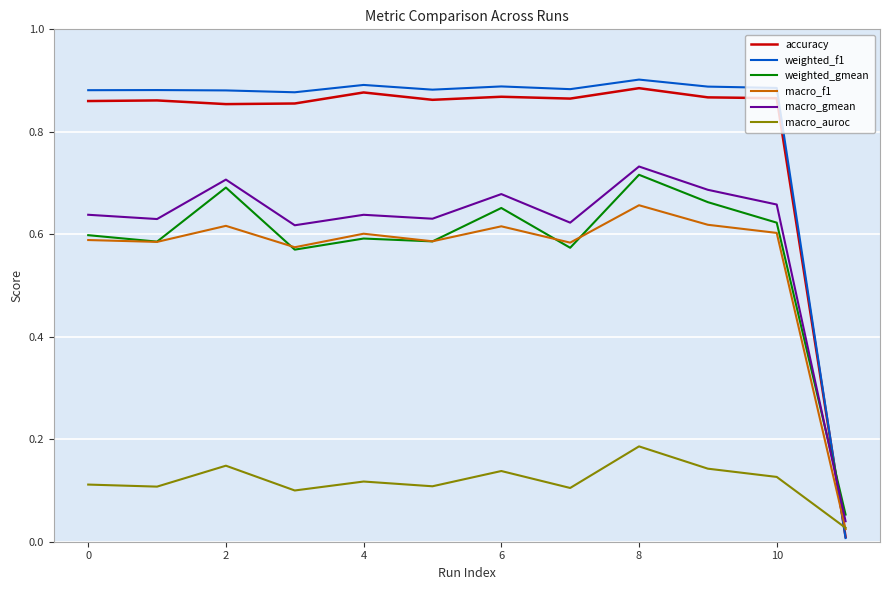

Which series ends up on top after the final intersection of weighted_f1 and macro_auroc?

macro_auroc